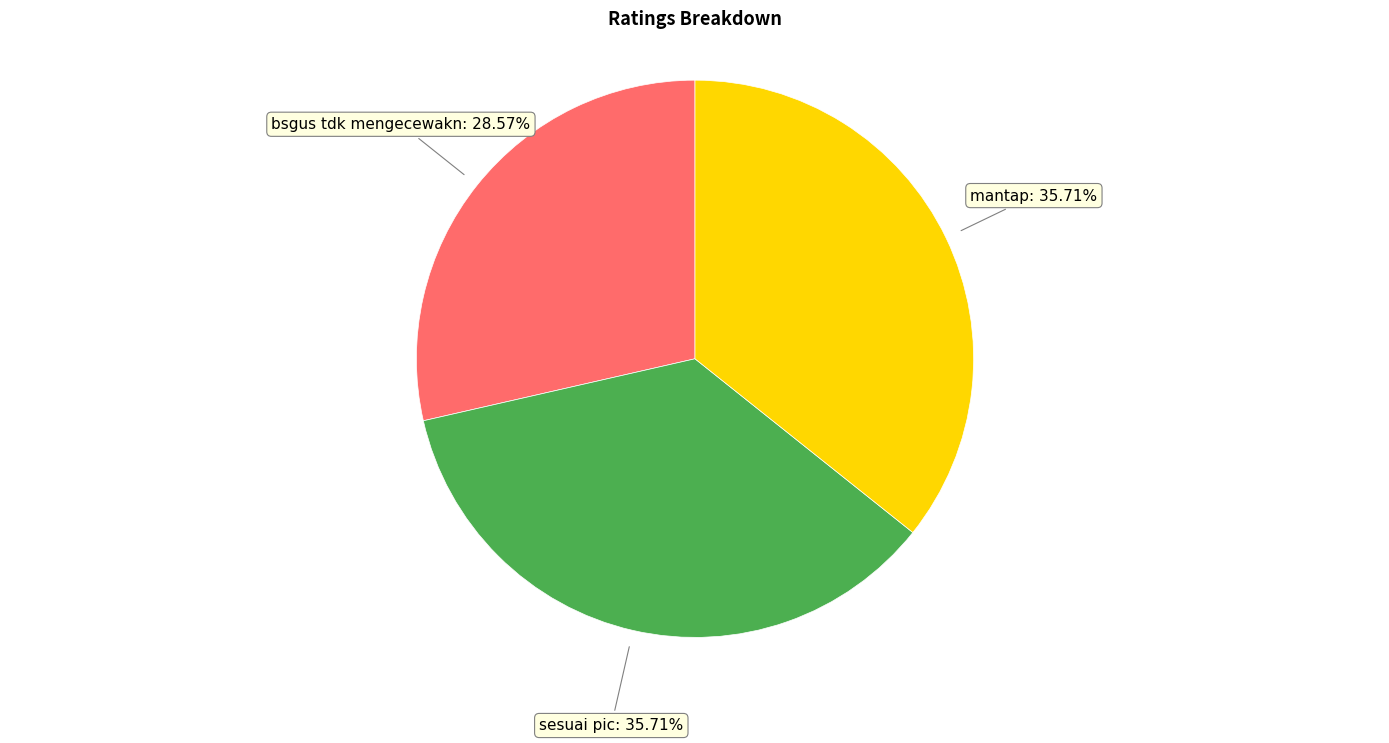

How many segments does this pie chart have?

3